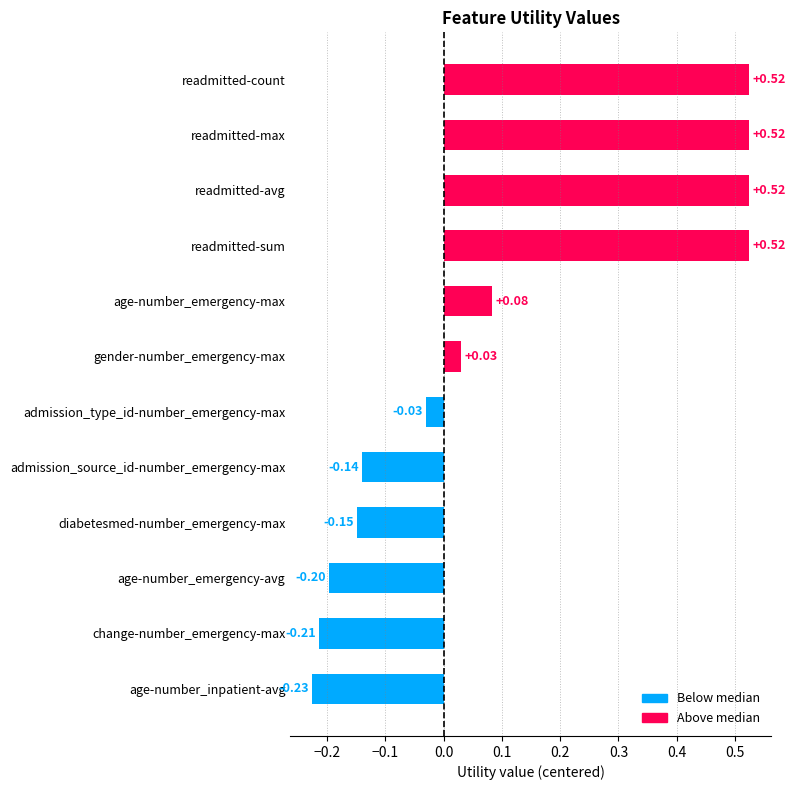

At which category does the chart reach its minimum across all series?

age-number_inpatient-avg